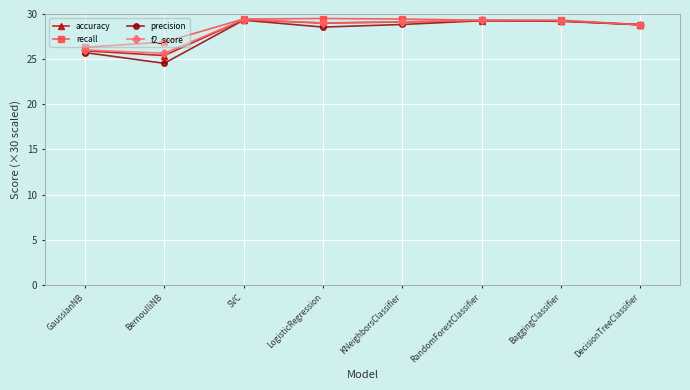

Where does the accuracy series first go above 29?

SVC